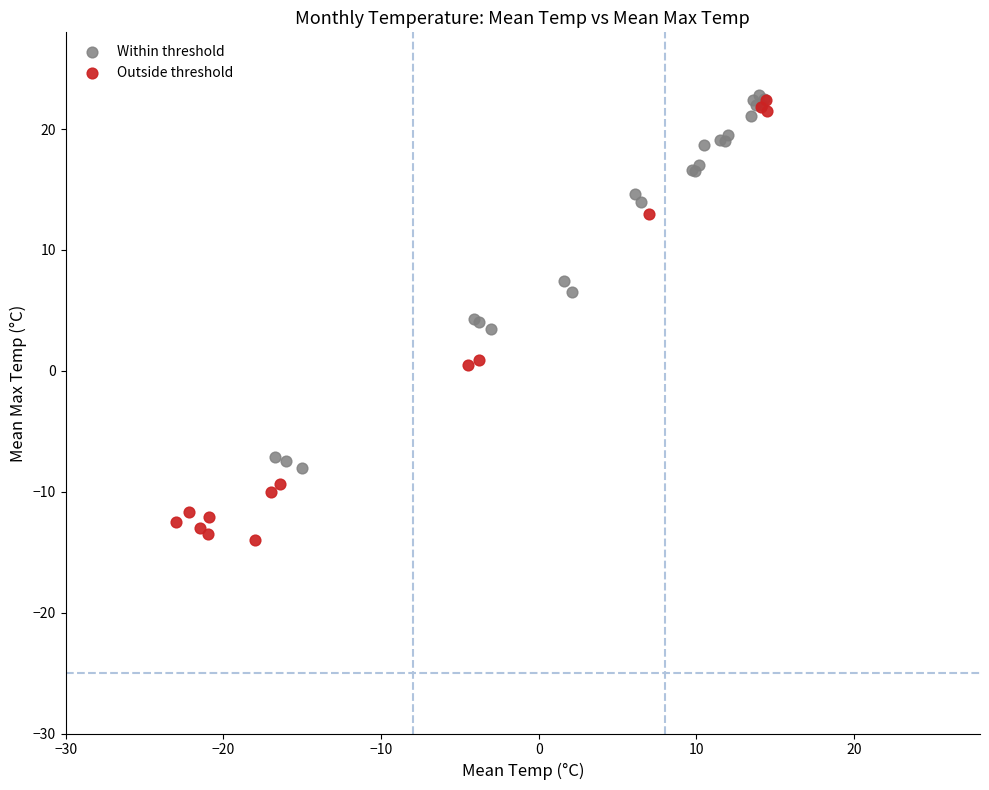

Which series has the largest Y range (max minus min)?

Outside threshold